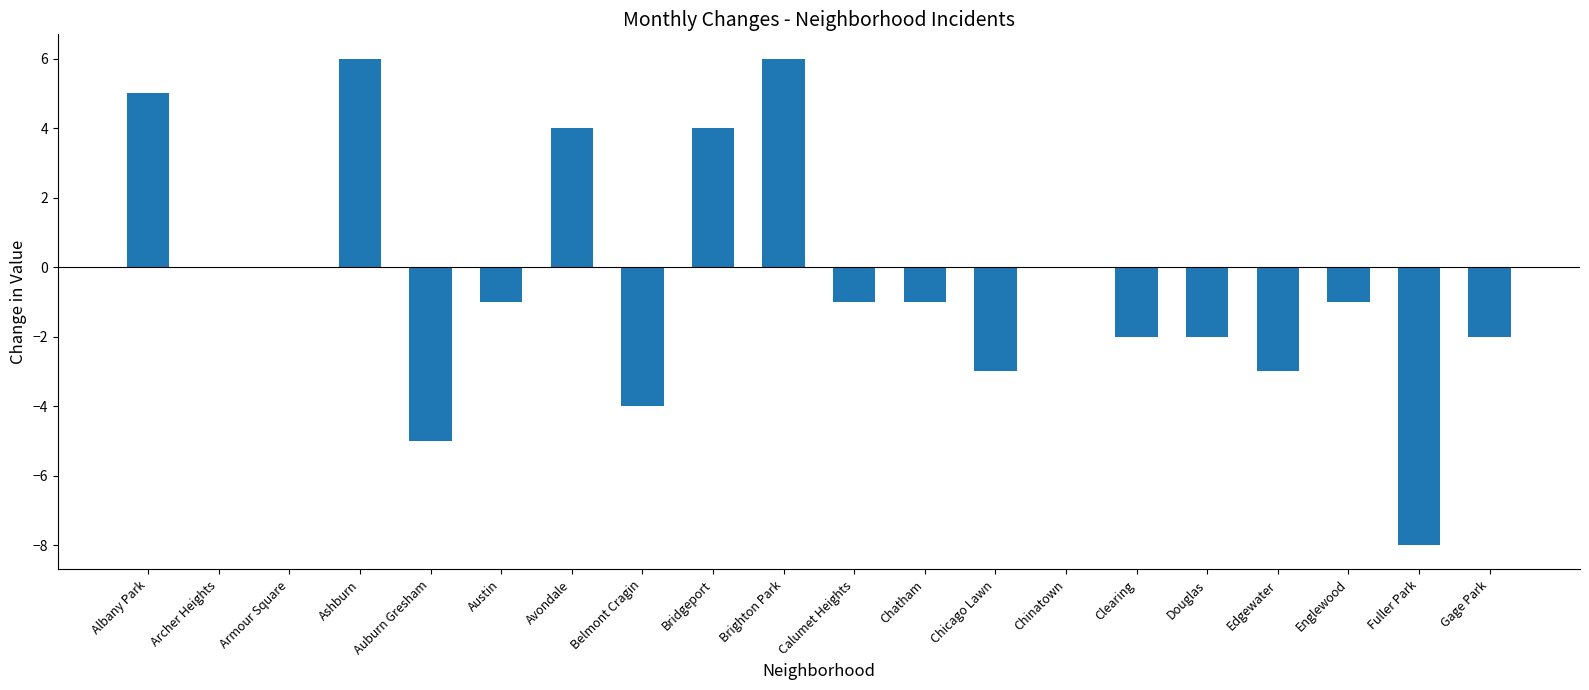

How many series are shown in this chart?

1